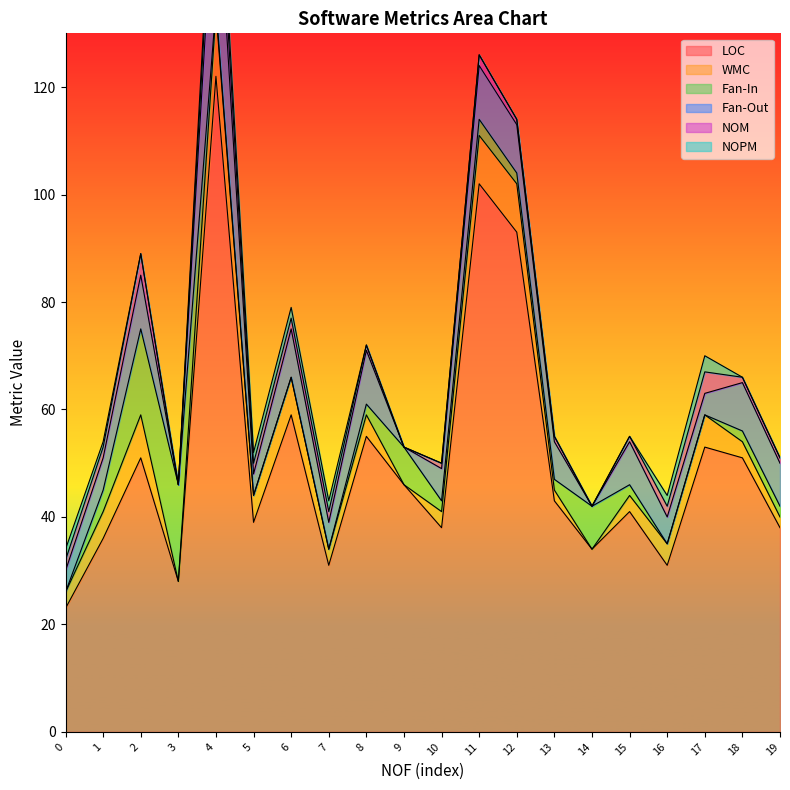

Which series has the widest spread of values?

LOC